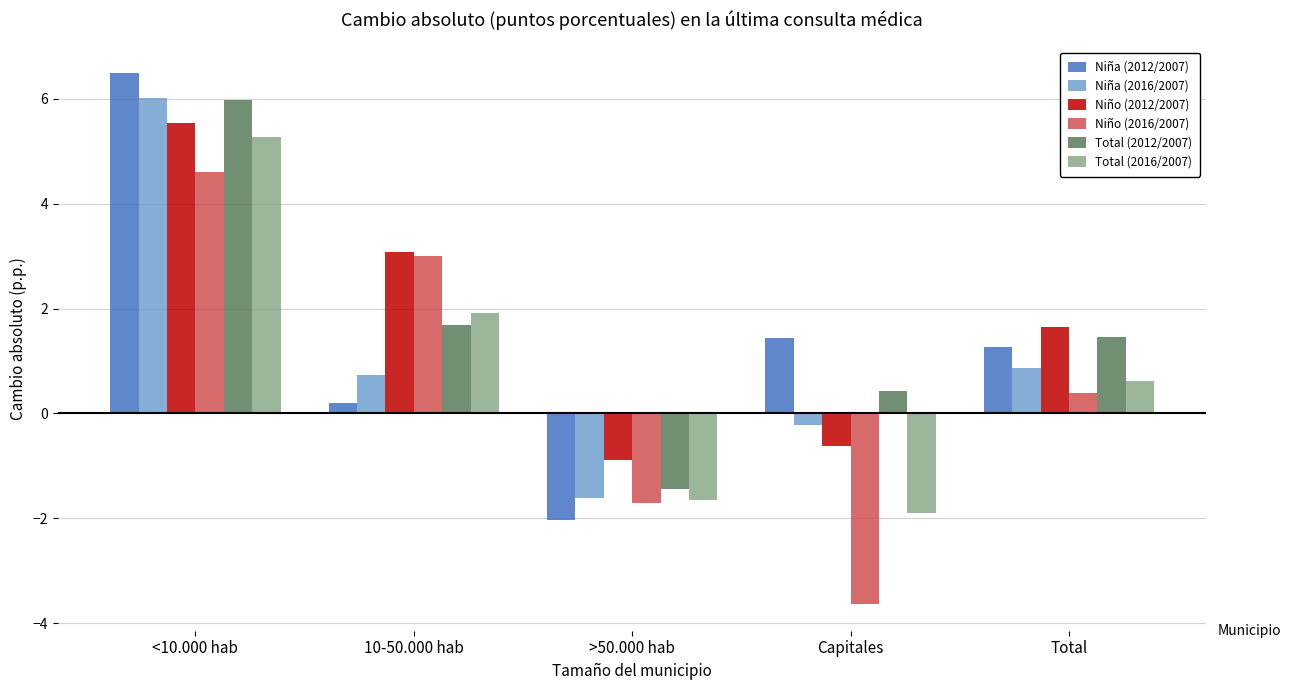

What is the difference between the maximum and minimum values in the Niña (2012/2007) series?

8.5